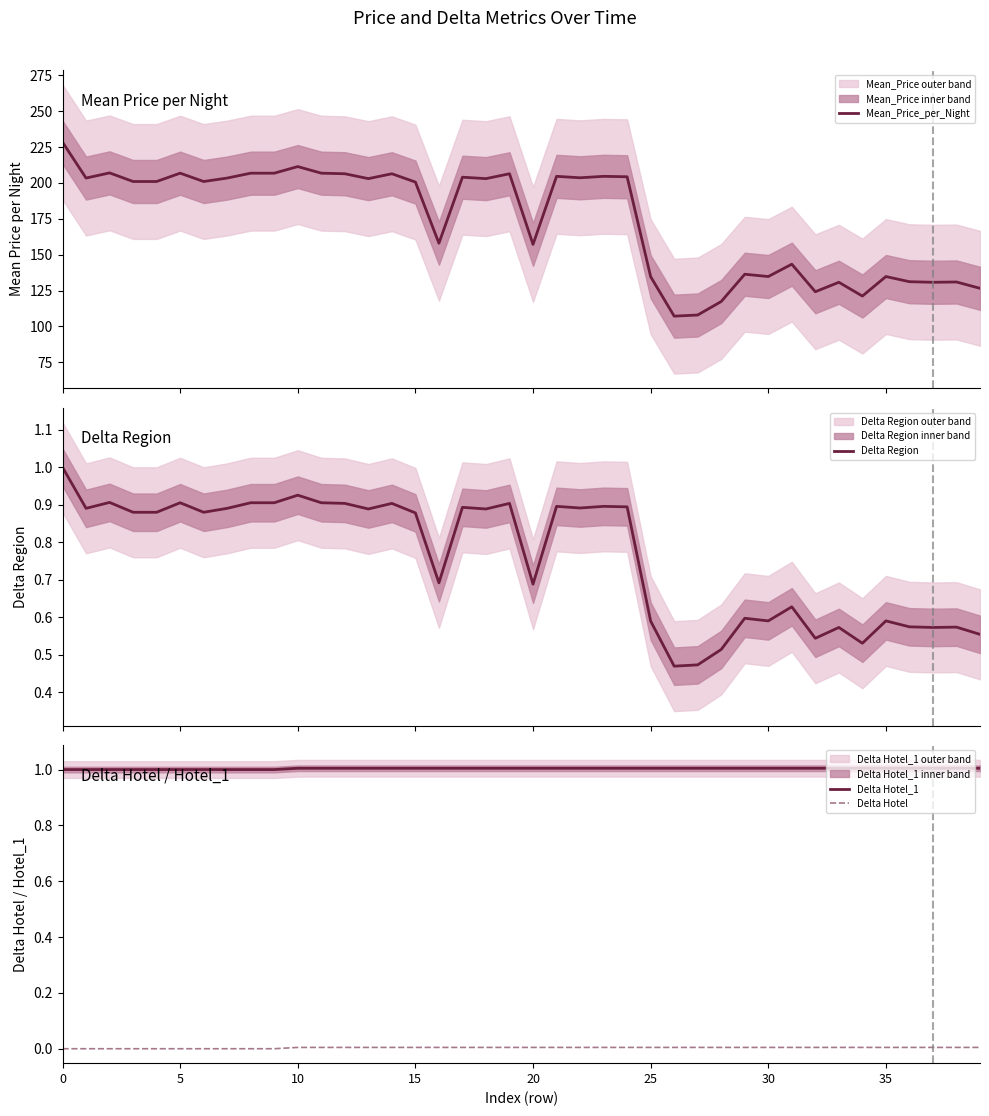

The value of Delta Hotel_1 at 39 is 1.3. True or false?

False